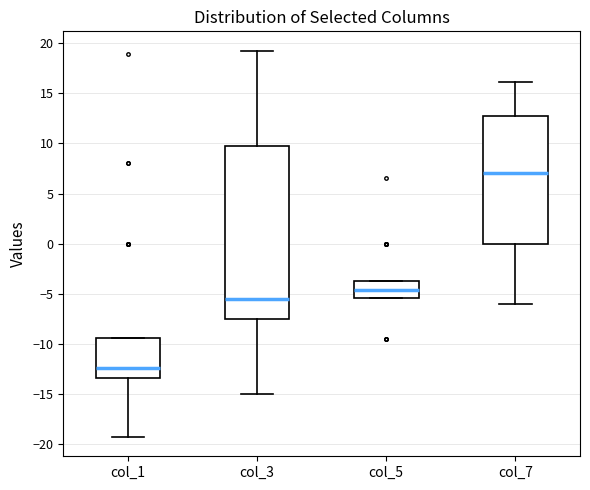

Where does the upper whisker of the box for col_7 end on the y-axis? The values are not printed on the chart, so give them approximately, as read against the axis.

16.0